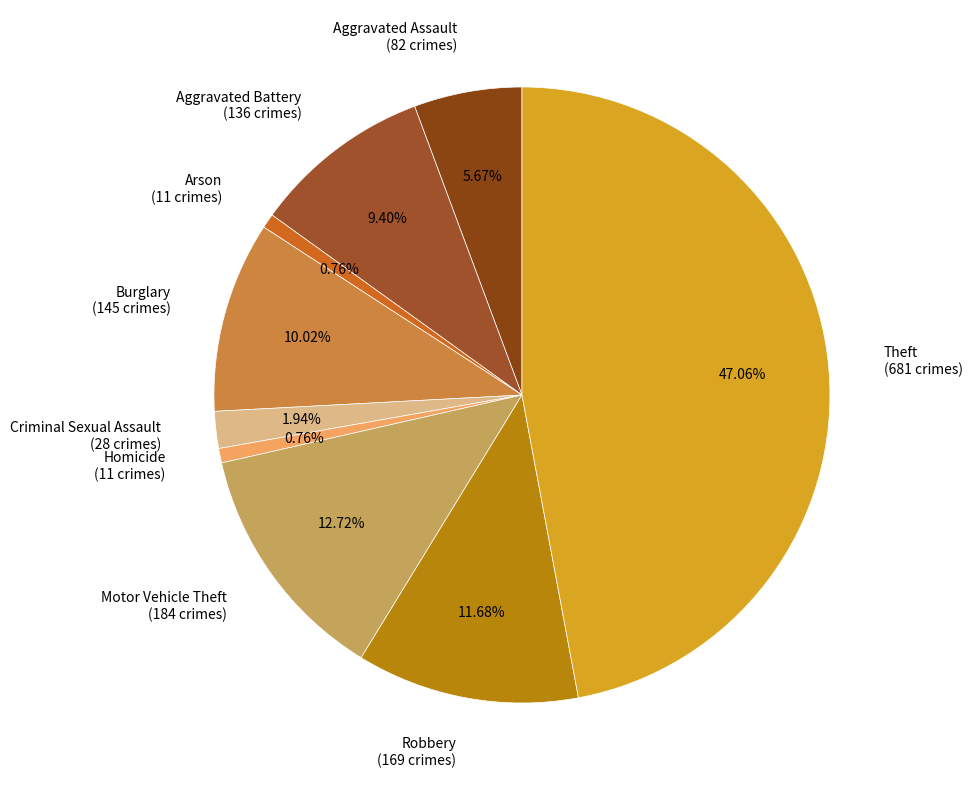

To the nearest percent, what portion does Criminal Sexual Assault represent?

2%